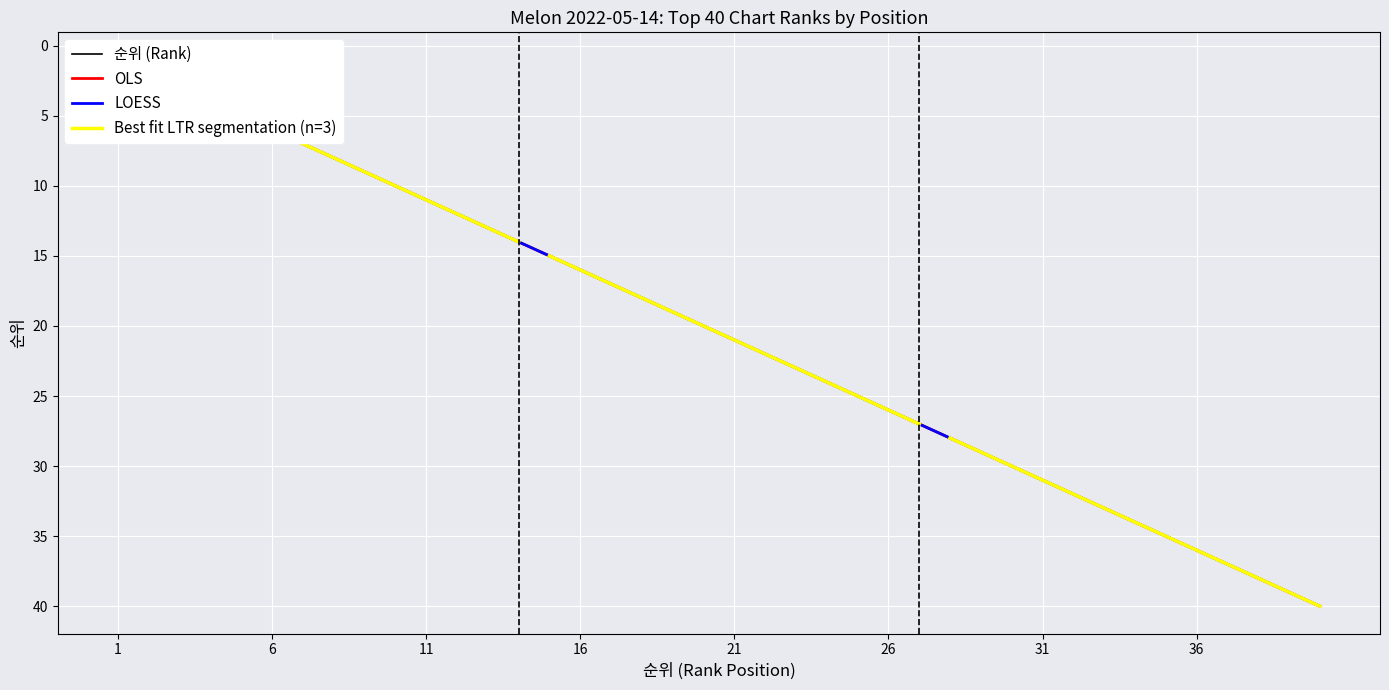

Rank the categories by value from highest to lowest.

40, 39, 38, 37, 36, 35, 34, 33, 32, 31, 30, 29, 28, 27, 26, 25, 24, 23, 22, 21, 20, 19, 18, 17, 16, 15, 14, 13, 12, 11, 10, 9, 8, 7, 6, 5, 4, 3, 2, 1